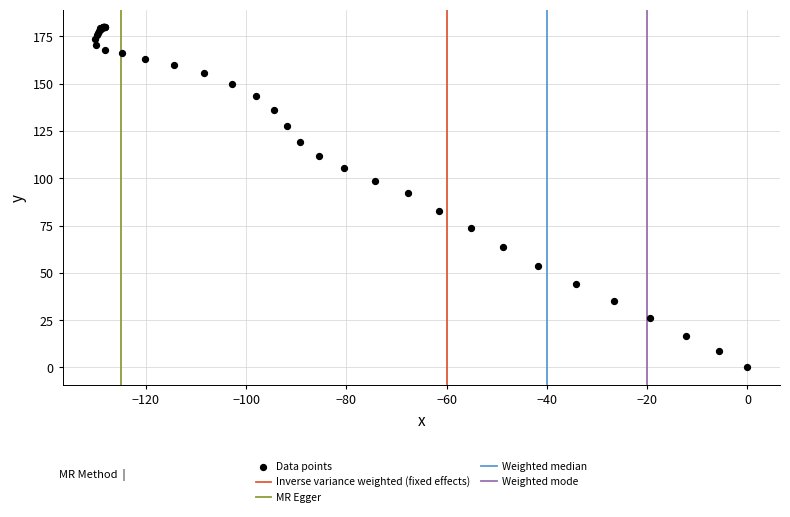

What Y value in the scatter plot is closest to 90?

92.0